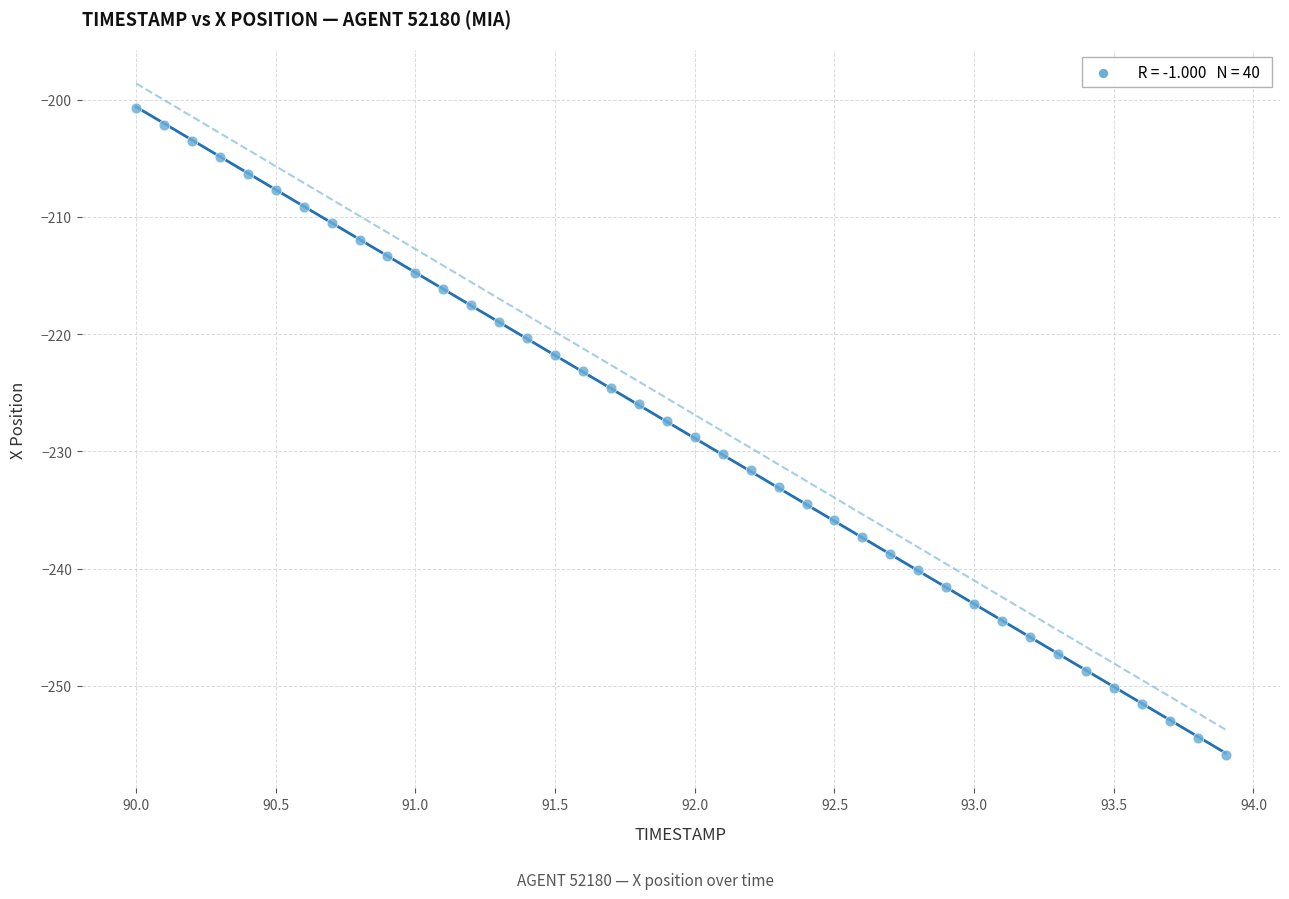

What is the range of X values (max minus min)?

3.9